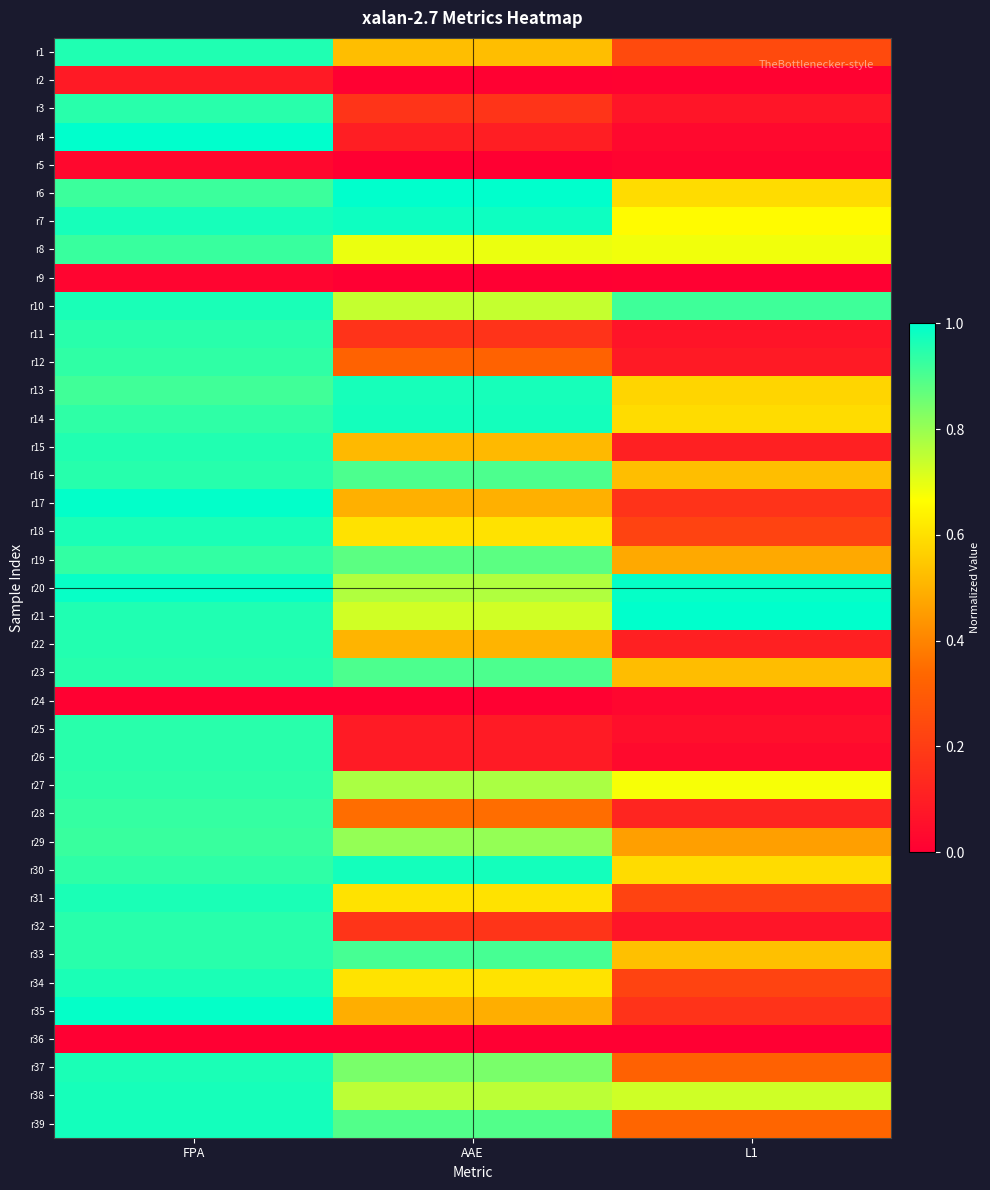

Reading left to right, extract all data points from this chart.

r1: FPA=1.0	AAE=0.5	L1=0.2
r2: FPA=0.1	AAE=0.0	L1=0.0
r3: FPA=0.9	AAE=0.2	L1=0.1
r4: FPA=1.0	AAE=0.1	L1=0.0
r5: FPA=0.0	AAE=0.0	L1=0.0
r6: FPA=0.9	AAE=1.0	L1=0.6
r7: FPA=1.0	AAE=1.0	L1=0.7
r8: FPA=0.9	AAE=0.7	L1=0.7
r9: FPA=0.0	AAE=0.0	L1=0.0
r10: FPA=1.0	AAE=0.7	L1=0.9
r11: FPA=0.9	AAE=0.2	L1=0.1
r12: FPA=0.9	AAE=0.3	L1=0.1
r13: FPA=0.9	AAE=1.0	L1=0.6
r14: FPA=0.9	AAE=1.0	L1=0.6
r15: FPA=1.0	AAE=0.5	L1=0.1
r16: FPA=0.9	AAE=0.9	L1=0.5
r17: FPA=1.0	AAE=0.5	L1=0.2
r18: FPA=1.0	AAE=0.6	L1=0.2
r19: FPA=0.9	AAE=0.9	L1=0.5
r20: FPA=1.0	AAE=0.8	L1=1.0
r21: FPA=1.0	AAE=0.7	L1=1.0
r22: FPA=1.0	AAE=0.5	L1=0.1
r23: FPA=0.9	AAE=0.9	L1=0.5
r24: FPA=0.0	AAE=0.0	L1=0.0
r25: FPA=0.9	AAE=0.1	L1=0.1
r26: FPA=0.9	AAE=0.1	L1=0.0
r27: FPA=0.9	AAE=0.8	L1=0.7
r28: FPA=0.9	AAE=0.4	L1=0.1
r29: FPA=0.9	AAE=0.8	L1=0.5
r30: FPA=0.9	AAE=1.0	L1=0.6
r31: FPA=1.0	AAE=0.6	L1=0.2
r32: FPA=0.9	AAE=0.2	L1=0.1
r33: FPA=0.9	AAE=0.9	L1=0.5
r34: FPA=1.0	AAE=0.6	L1=0.2
r35: FPA=1.0	AAE=0.5	L1=0.2
r36: FPA=0.0	AAE=0.0	L1=0.0
r37: FPA=1.0	AAE=0.8	L1=0.3
r38: FPA=1.0	AAE=0.8	L1=0.7
r39: FPA=1.0	AAE=0.9	L1=0.3